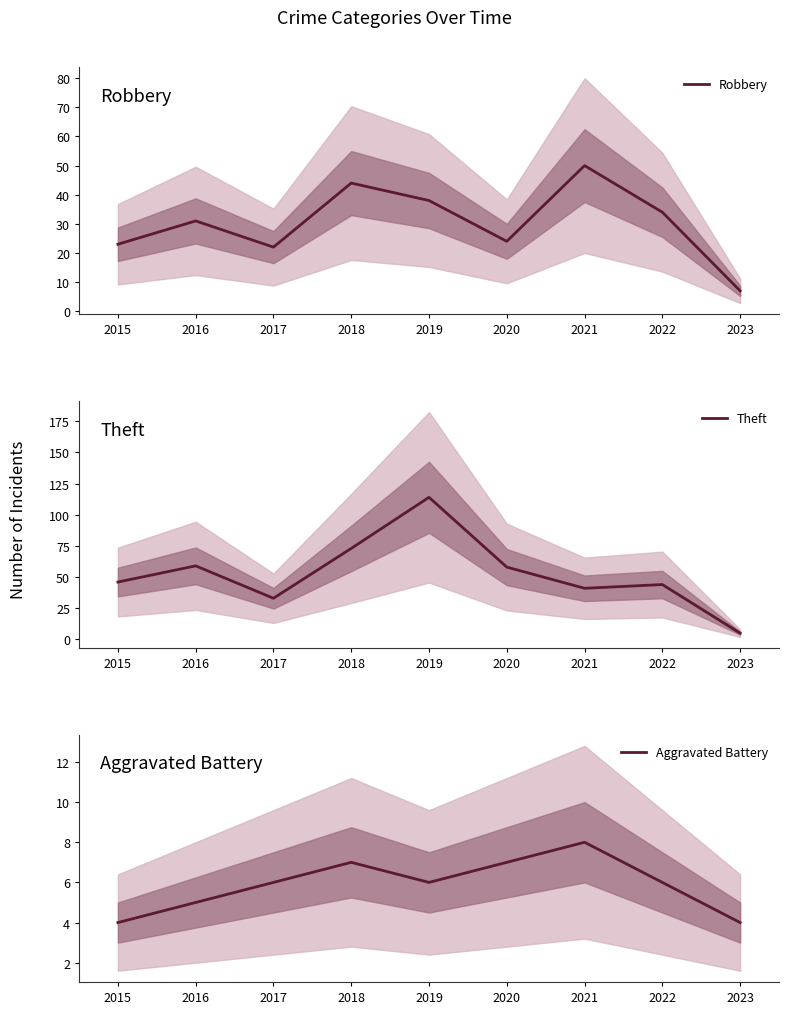

Which series has the largest range (max minus min)?

Theft